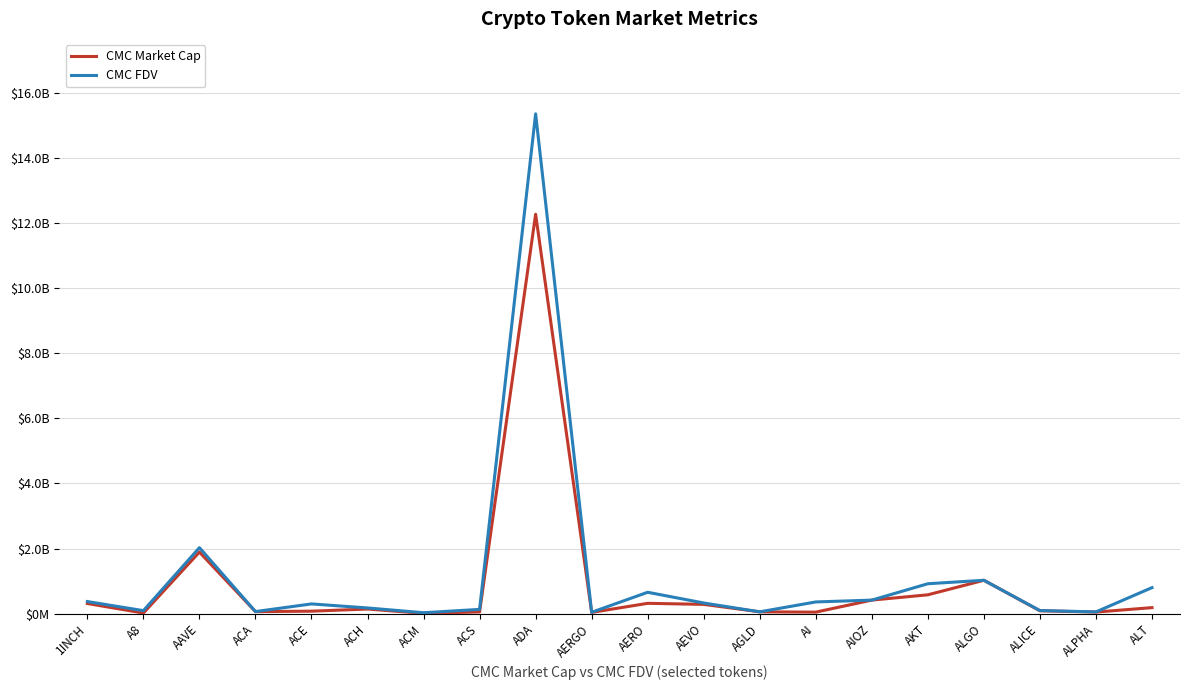

Which series has the widest spread of values?

CMC FDV